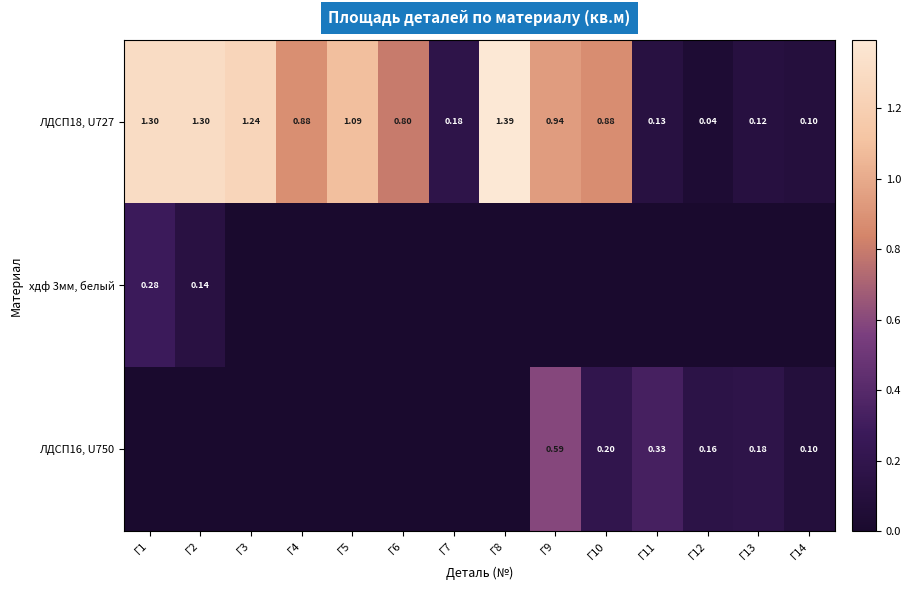

Is the value of ЛДСП16, U750 at Г12 greater than the value of ЛДСП18, U727 at Г14?

Yes